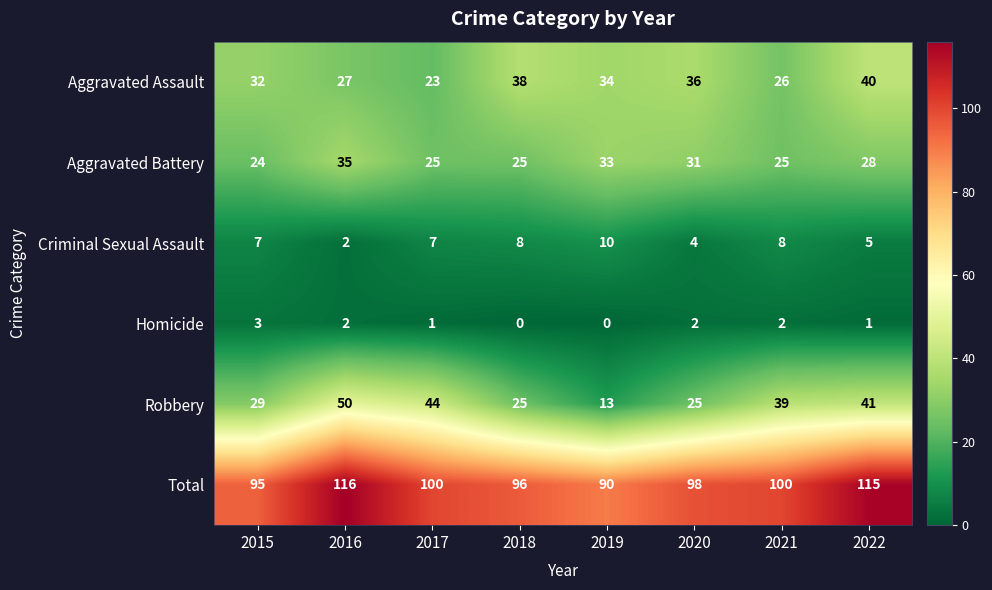

What is the difference between the highest and lowest values at 2015?

92